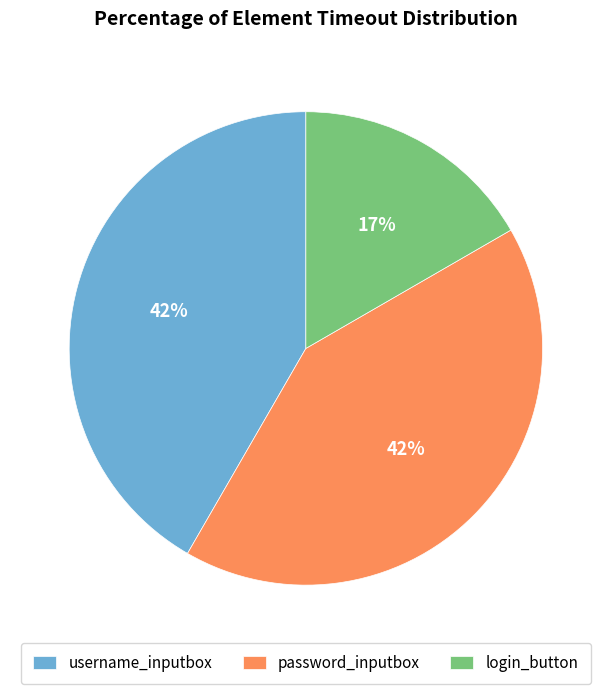

Combined, do username_inputbox and password_inputbox account for over 50%?

Yes